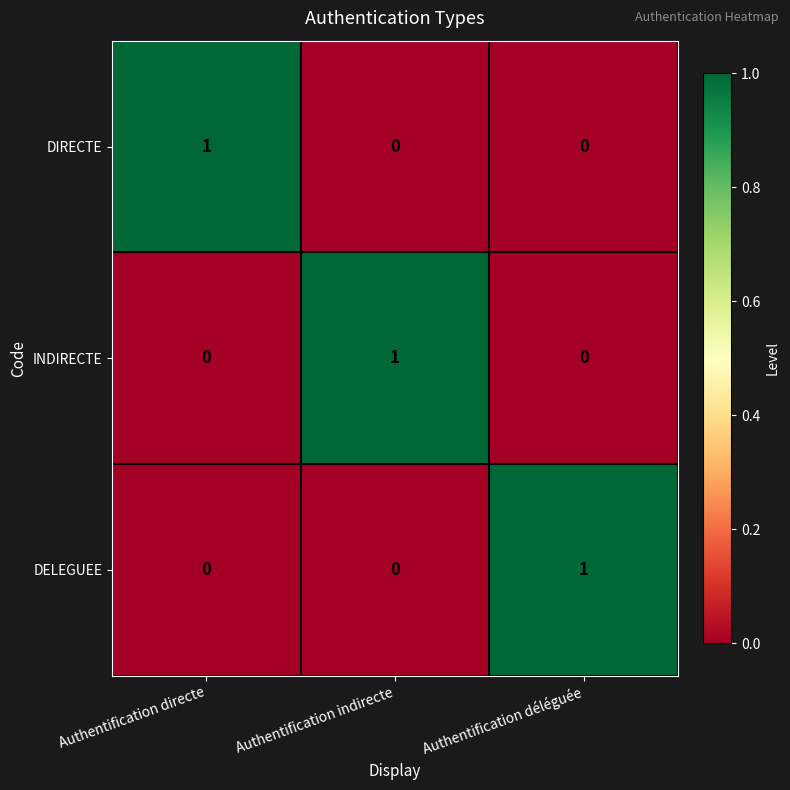

Count the DELEGUEE values in the range 0 to 1.

3